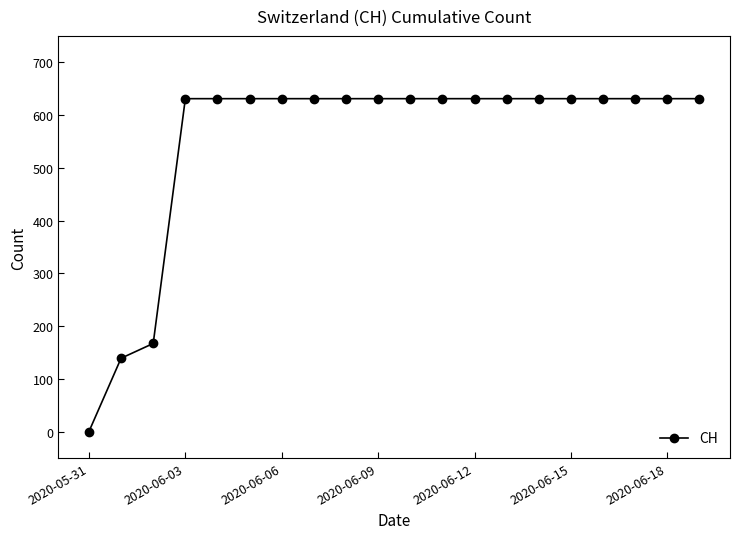

What is the maximum value shown in the chart?

631